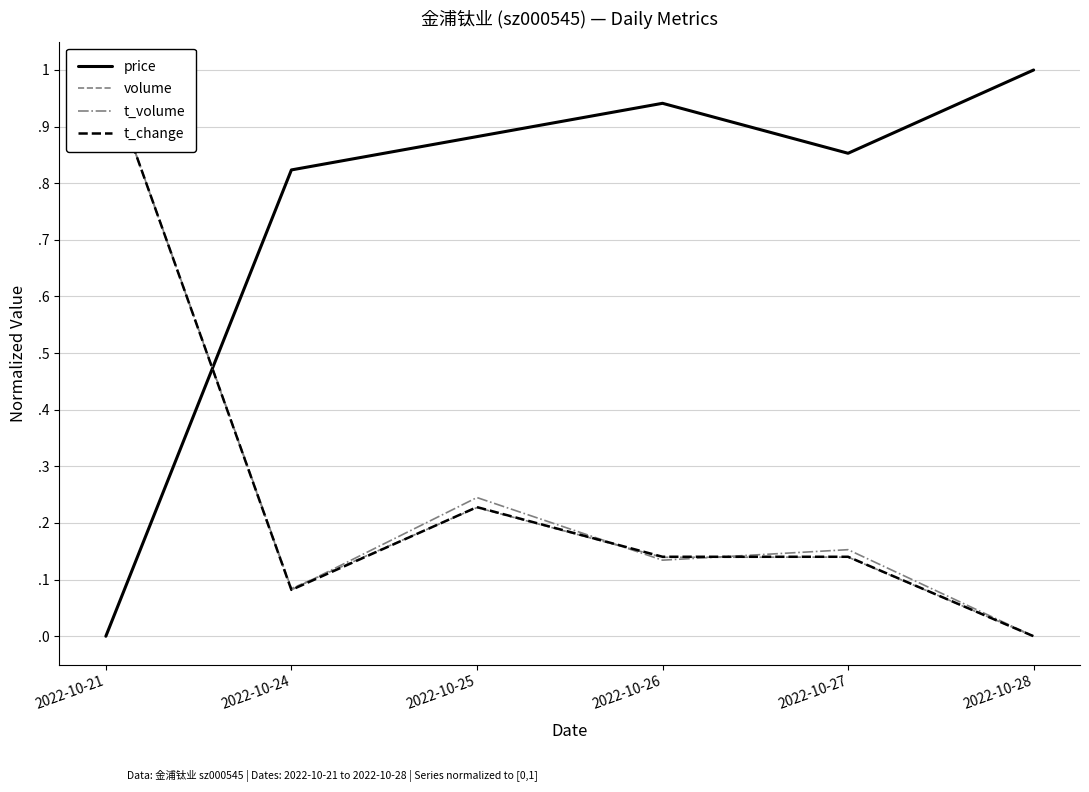

True or false: volume has a value of 0.1 at 2022-10-26.

True